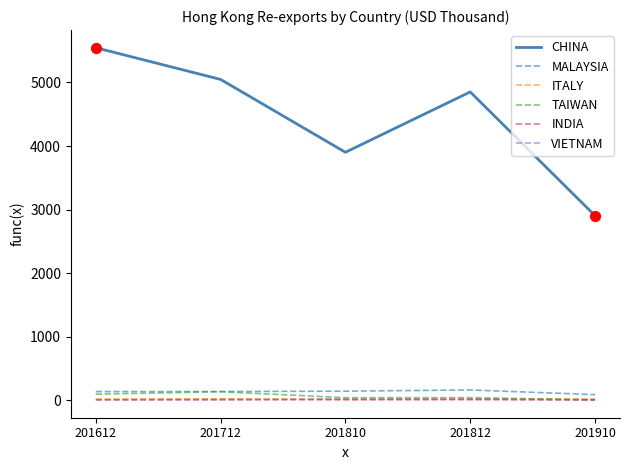

At how many categories does at least one series exceed 4071?

3